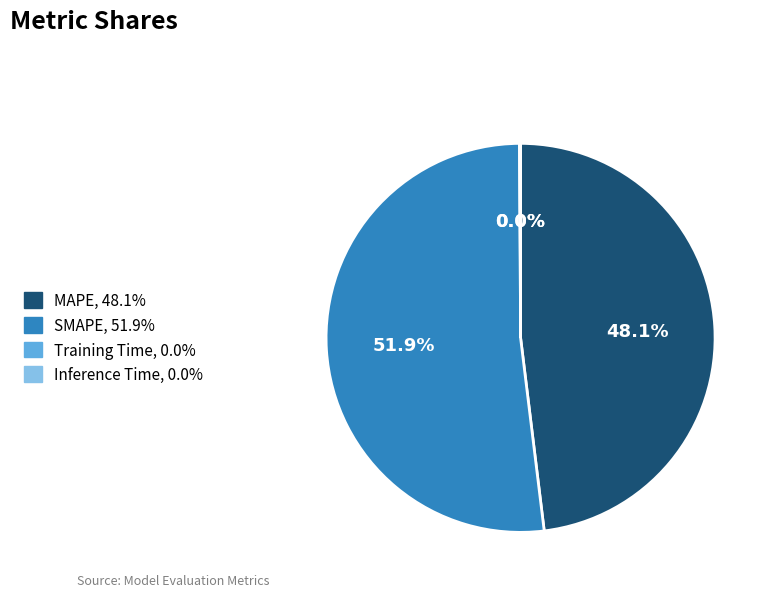

The SMAPE slice represents 38% of the pie. True or false?

False